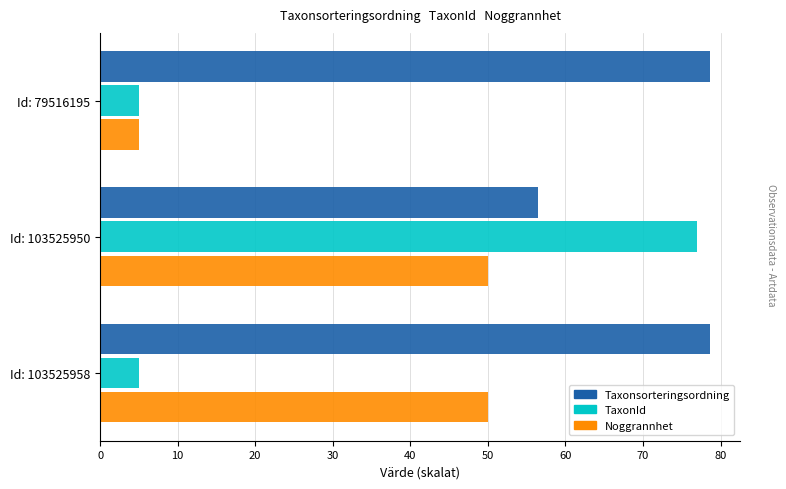

Which series has the largest total across all categories?

Taxonsorteringsordning